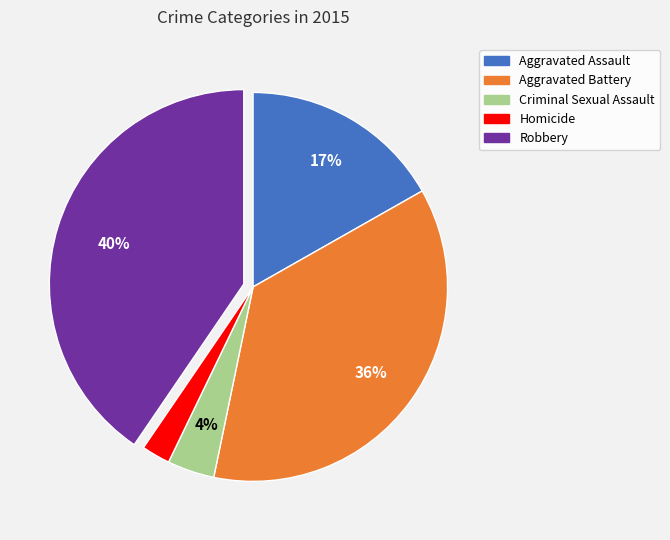

To the nearest percent, what is the combined percentage of Aggravated Assault and Homicide?

19%